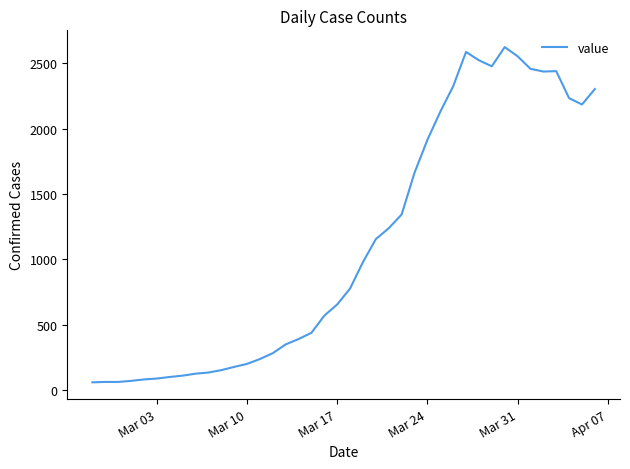

What is the maximum value shown in the chart?

2625